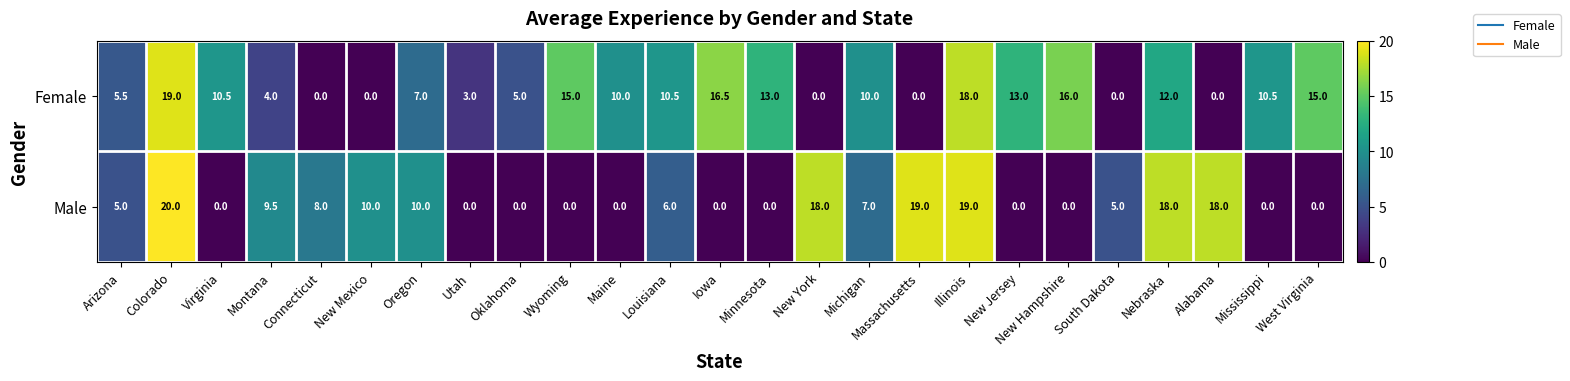

Which series has the largest range (max minus min)?

Male